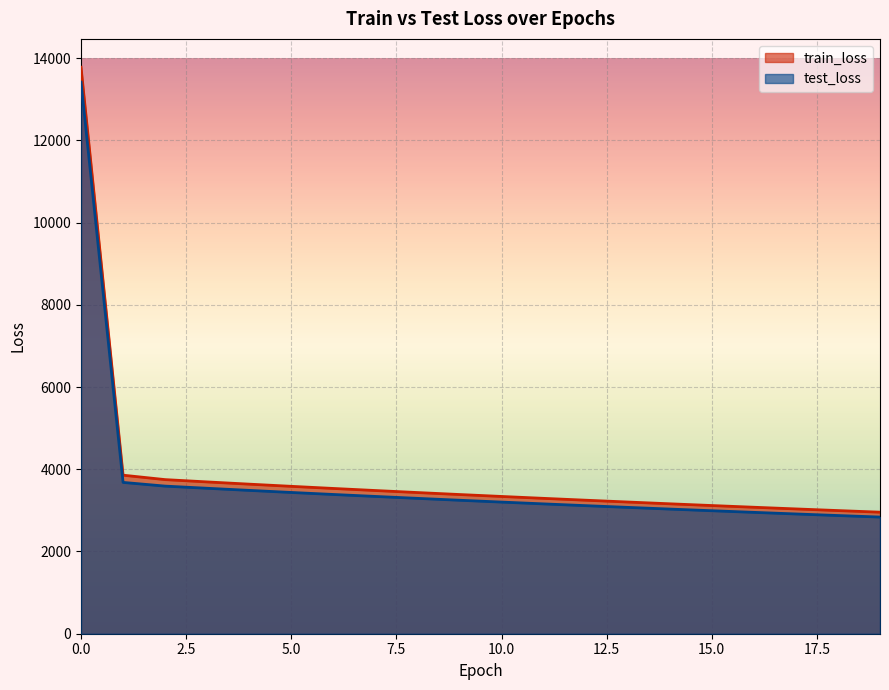

Which series has the largest total across all categories?

train_loss